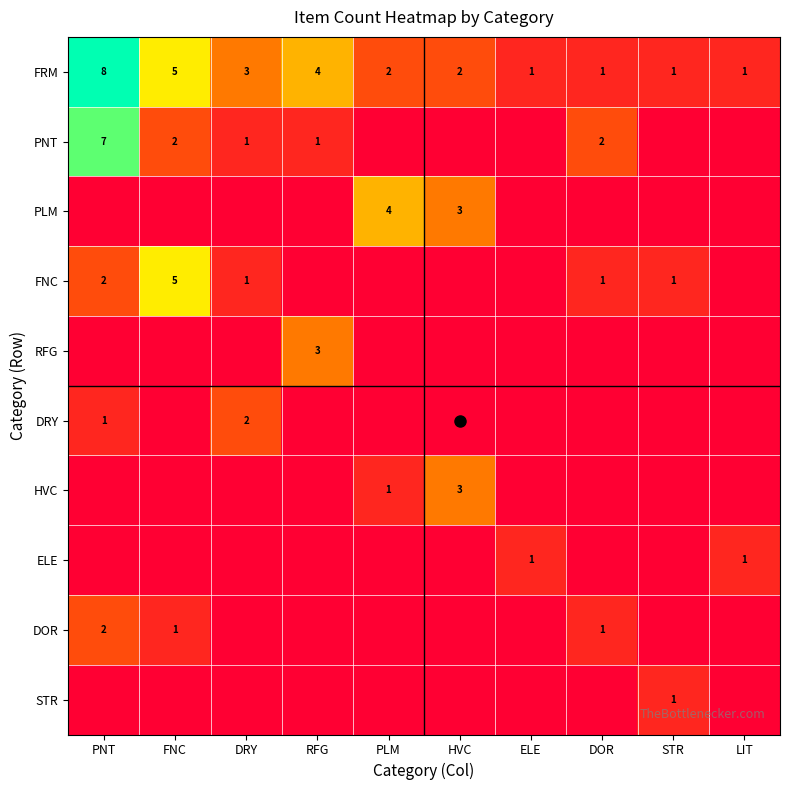

How many categories are shown in the chart?

10